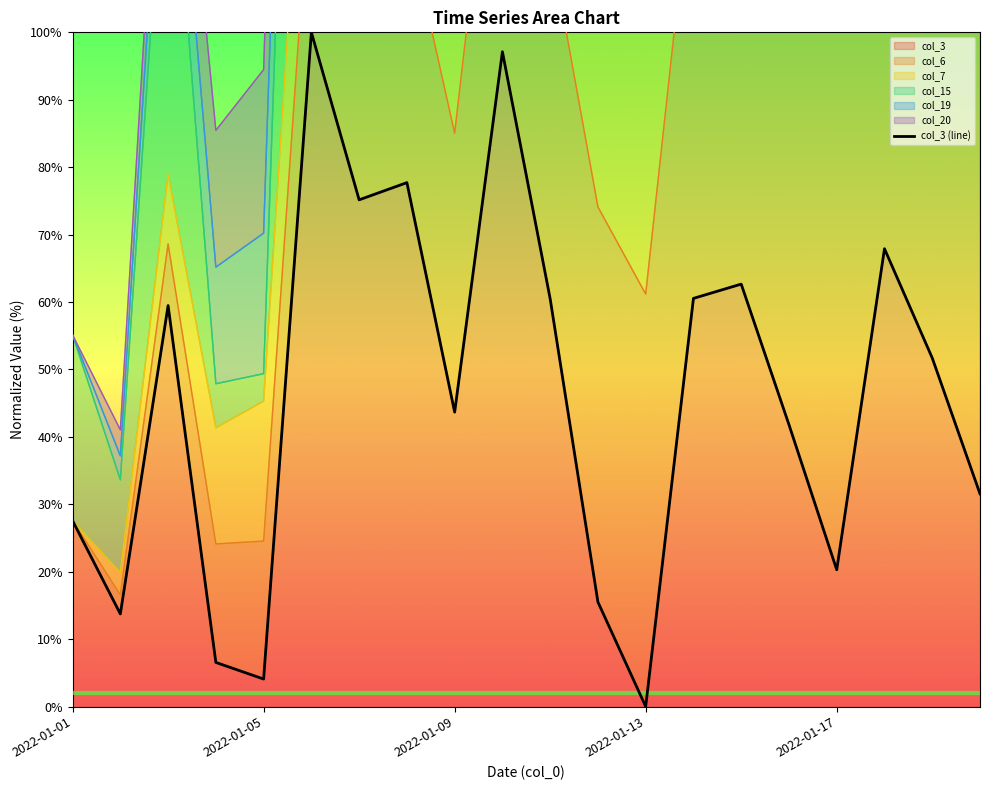

Which has a higher value, 9 or 16?

9